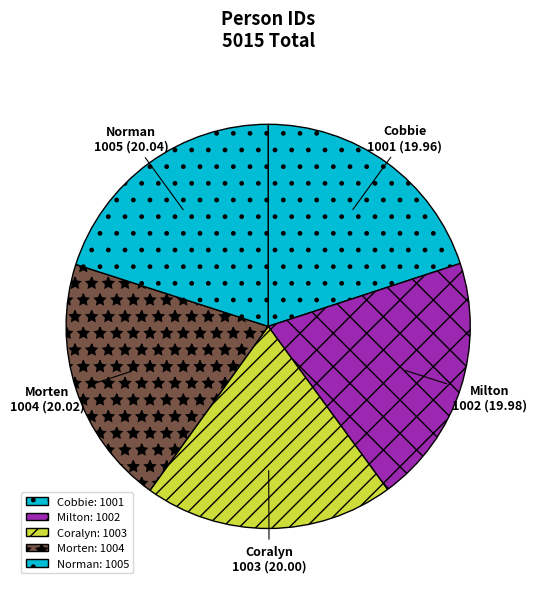

Is the sum of Milton and Cobbie greater than half?

No